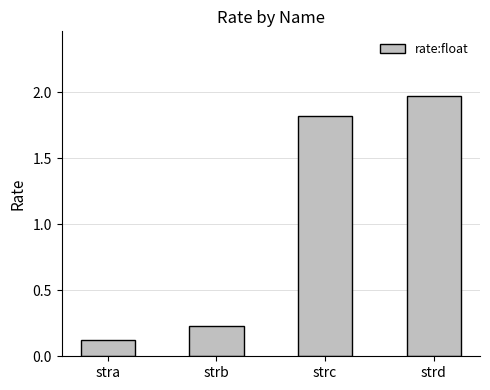

Which category has the highest value across all series?

strd